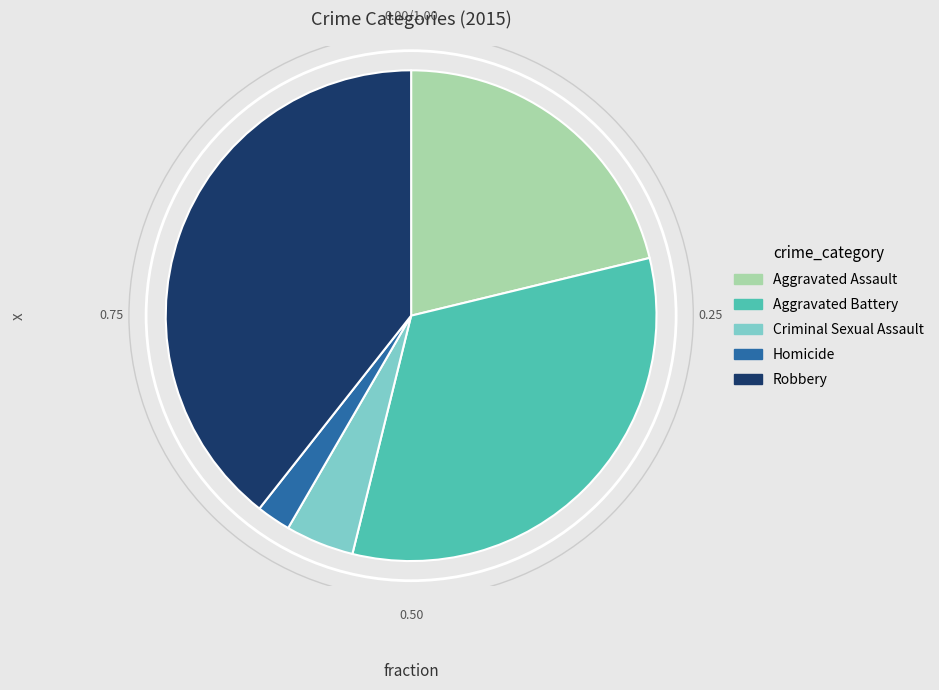

Combined, do Criminal Sexual Assault and Aggravated Battery account for over 50%?

No